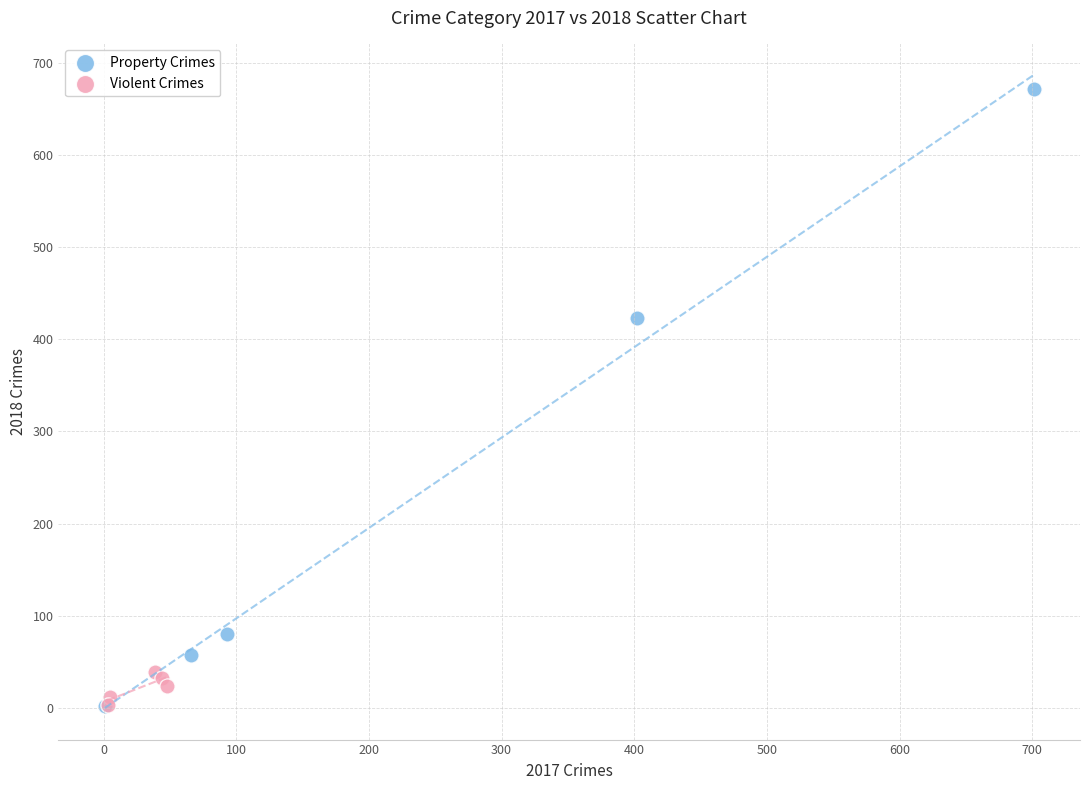

Which series has the largest Y range (max minus min)?

Property Crimes